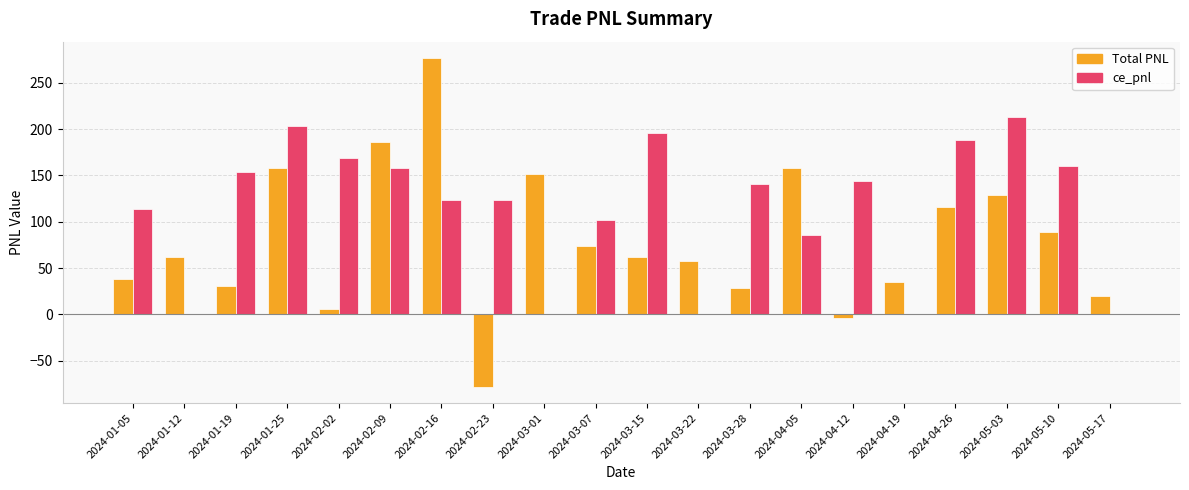

Which series changed the most between 2024-01-25 and 2024-03-22?

ce_pnl